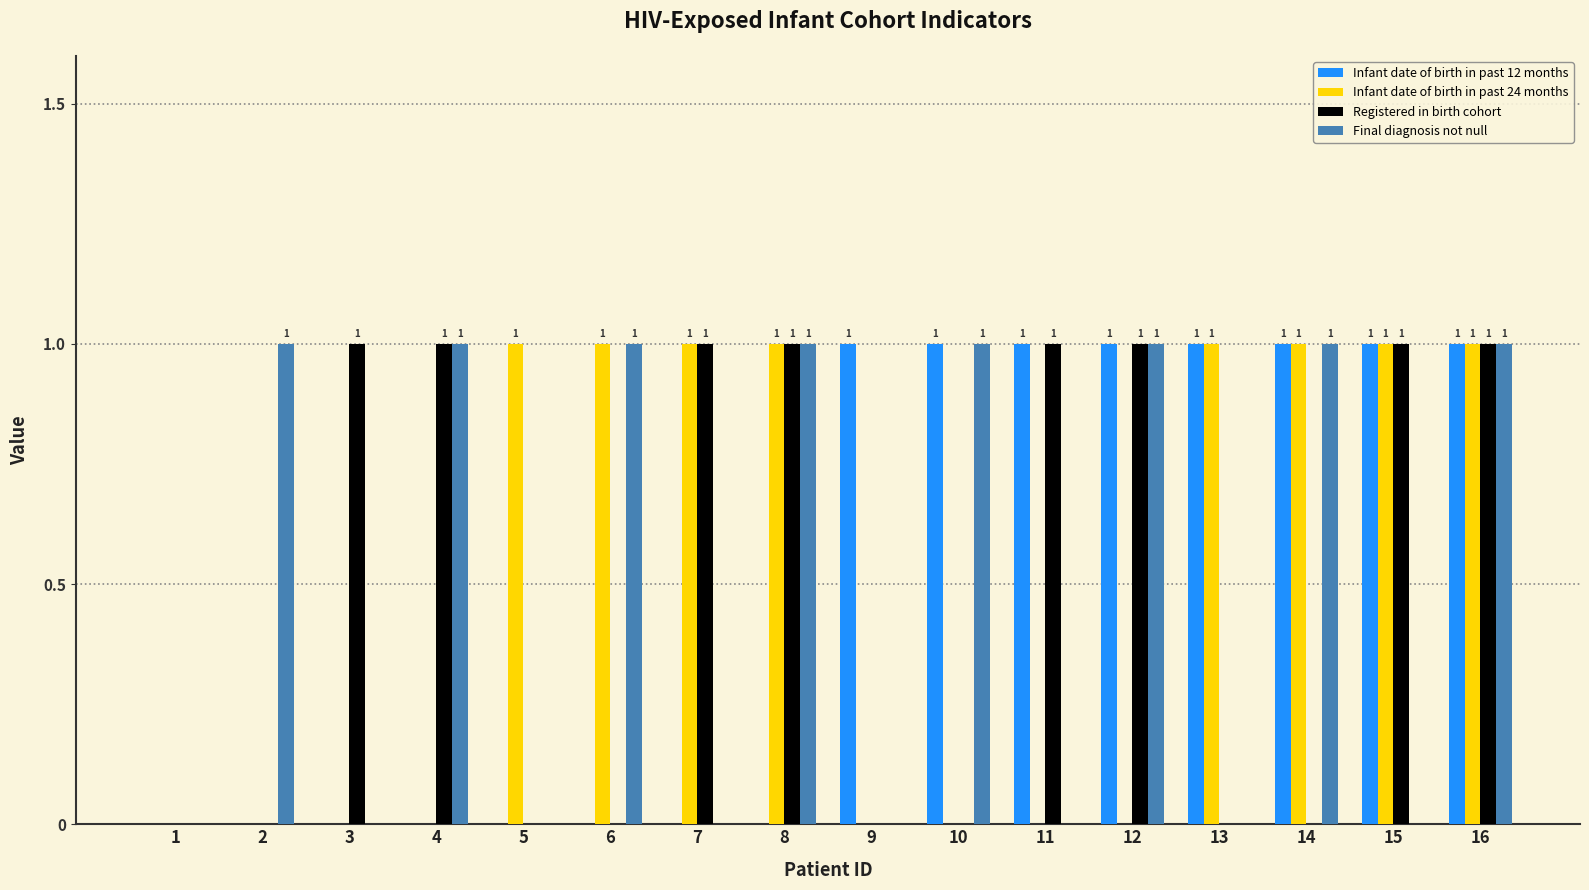

Between 7 and 15, which series saw the biggest shift?

Infant date of birth in past 12 months